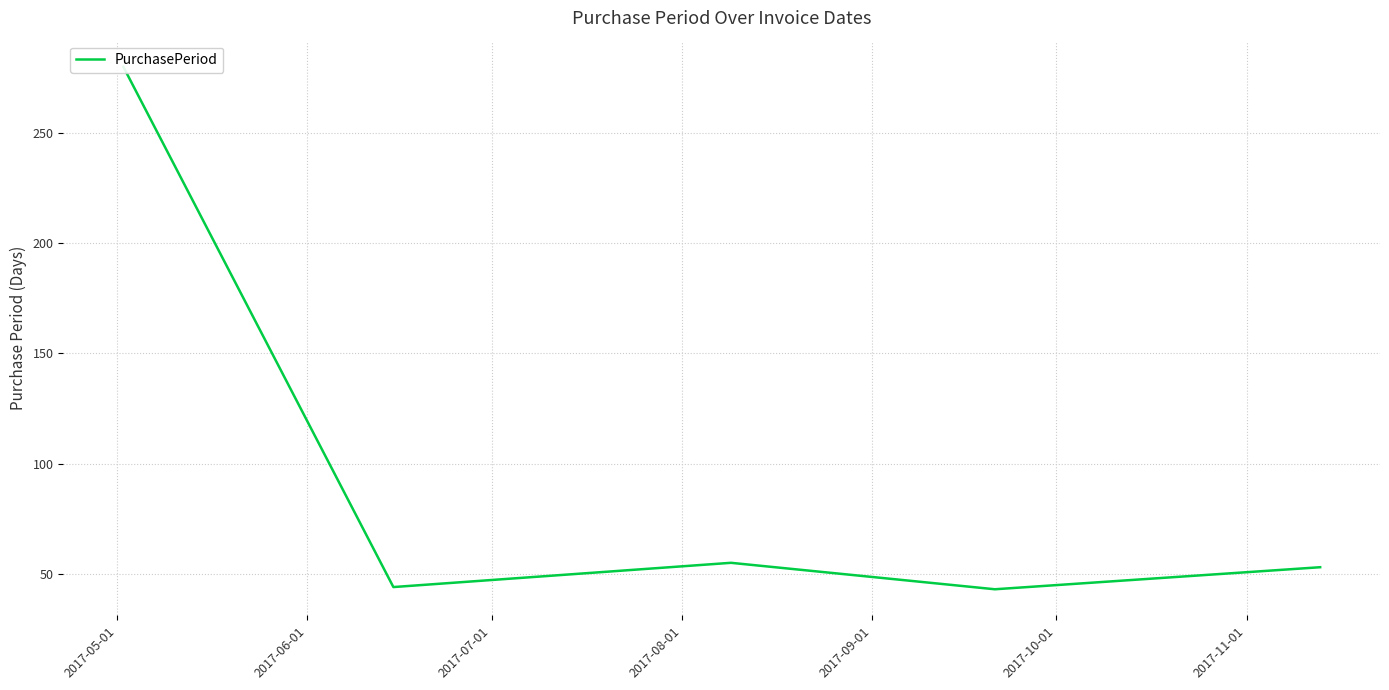

What is the difference between the values at 2017-05-01 and 2017-07-01?

225